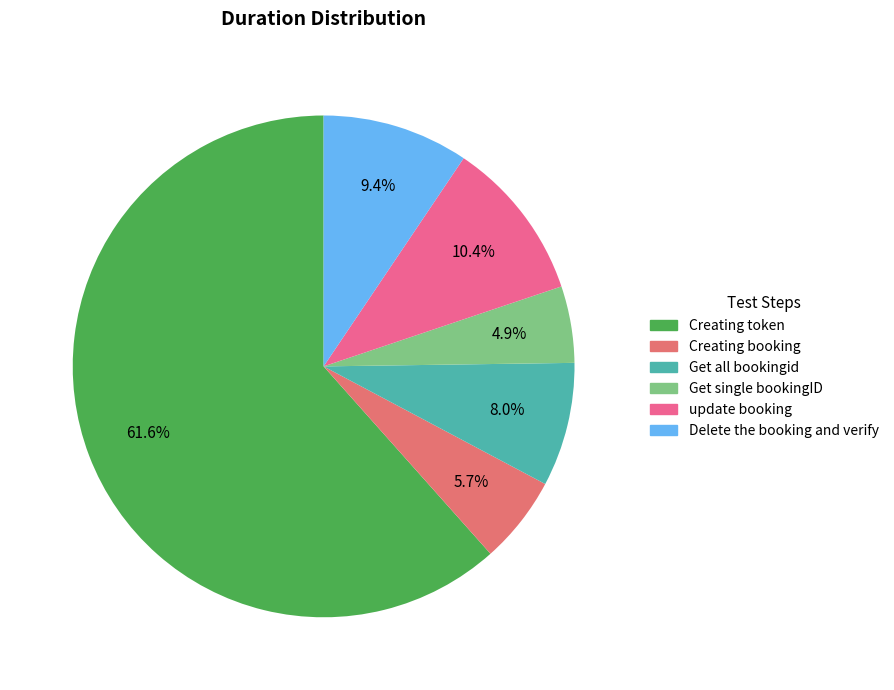

How many segments does this pie chart have?

6